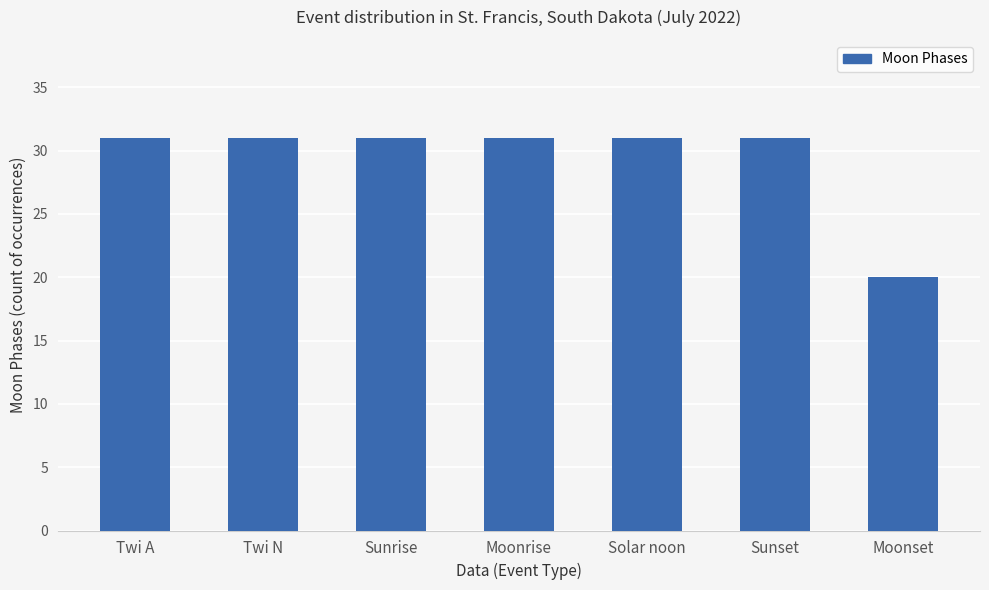

What is the minimum value shown in the chart?

20